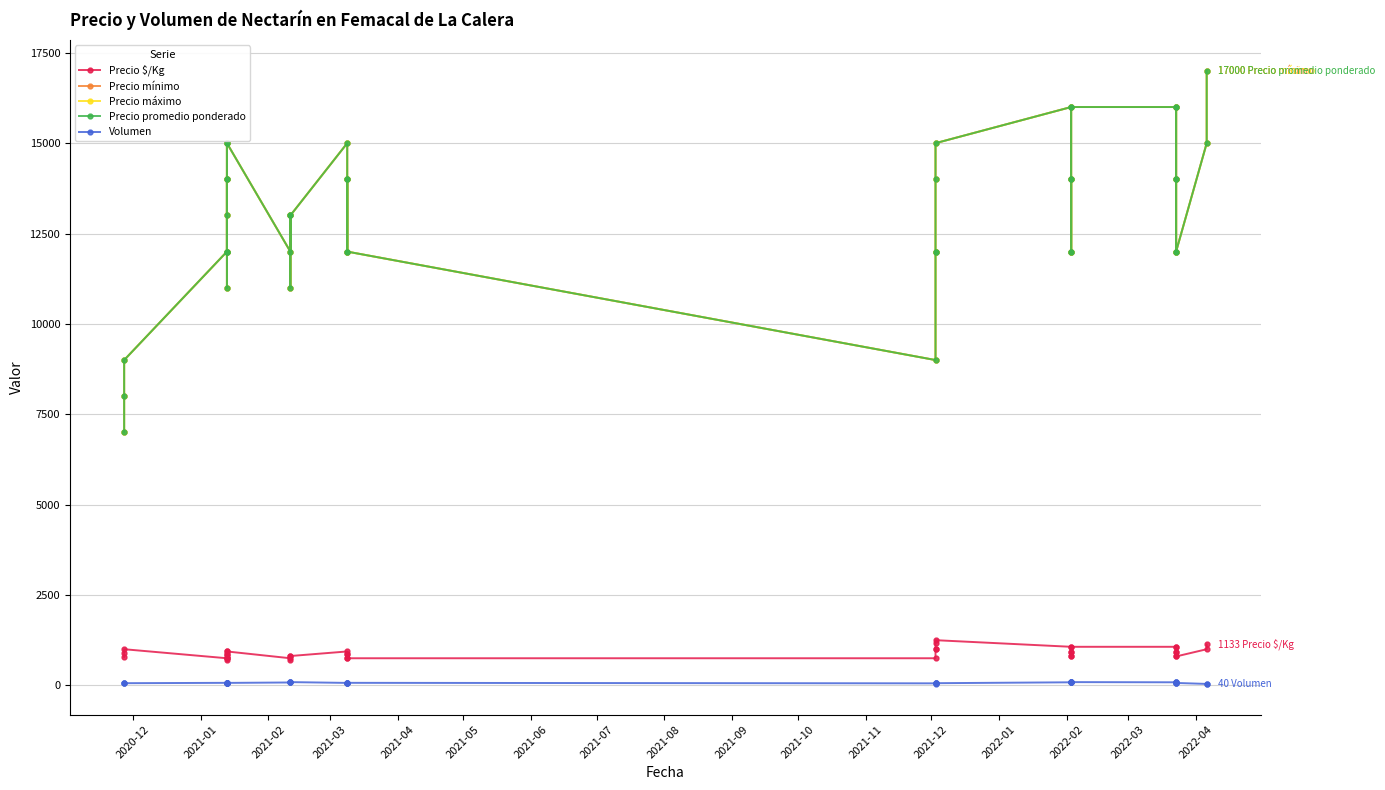

True or false: Precio máximo and Precio promedio ponderado cross at least once.

False